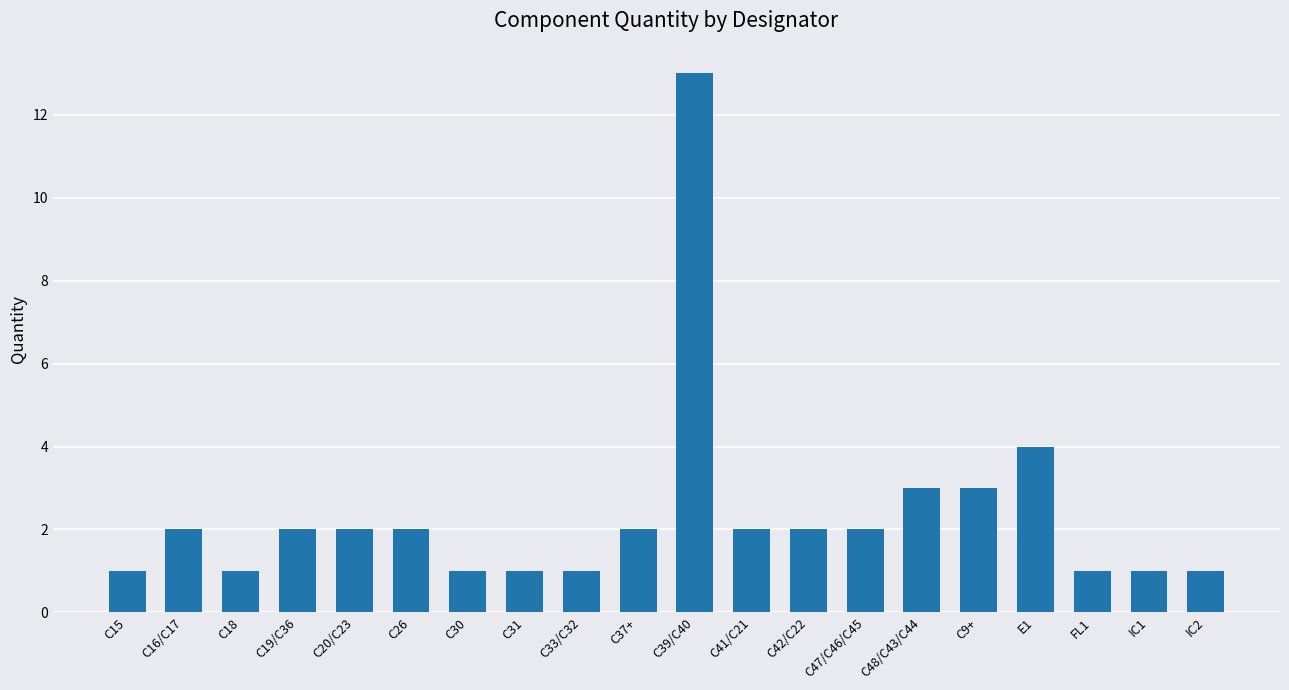

The value at E1 is 4. True or false?

True